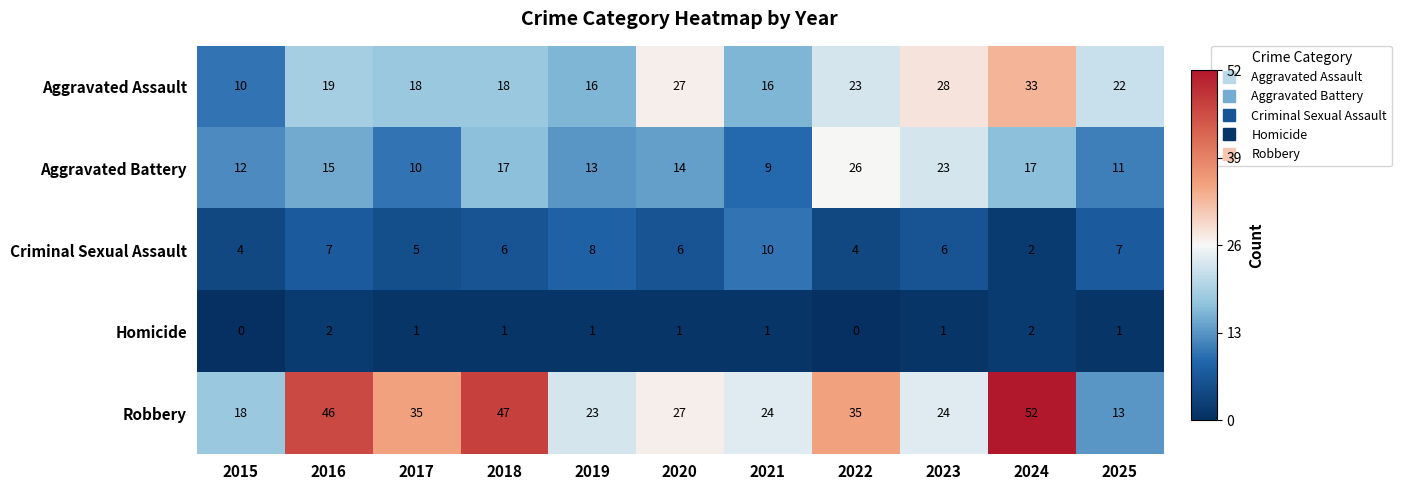

At which label is Aggravated Assault closest to 21?

2025